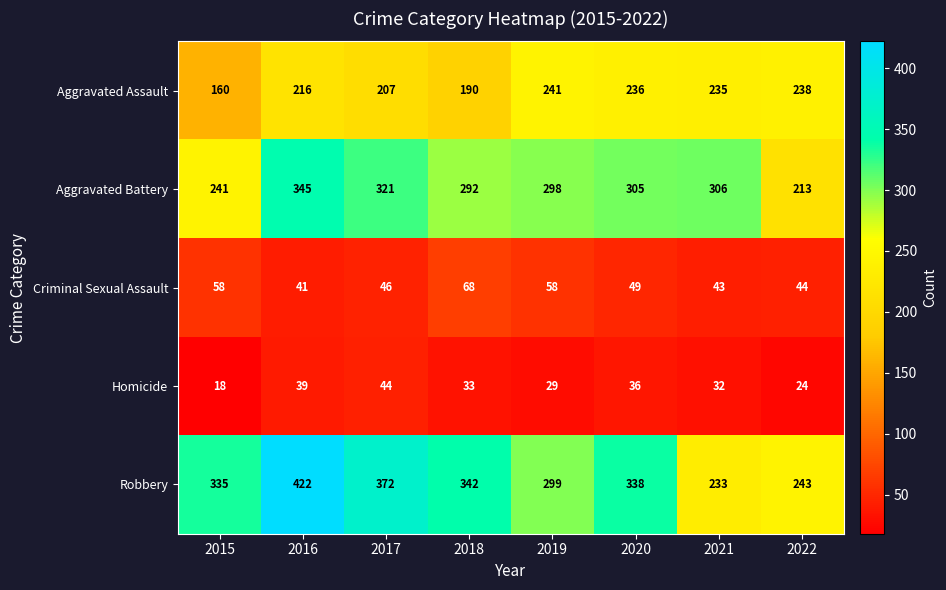

The Criminal Sexual Assault series shows 23 at 2016. True or false?

False